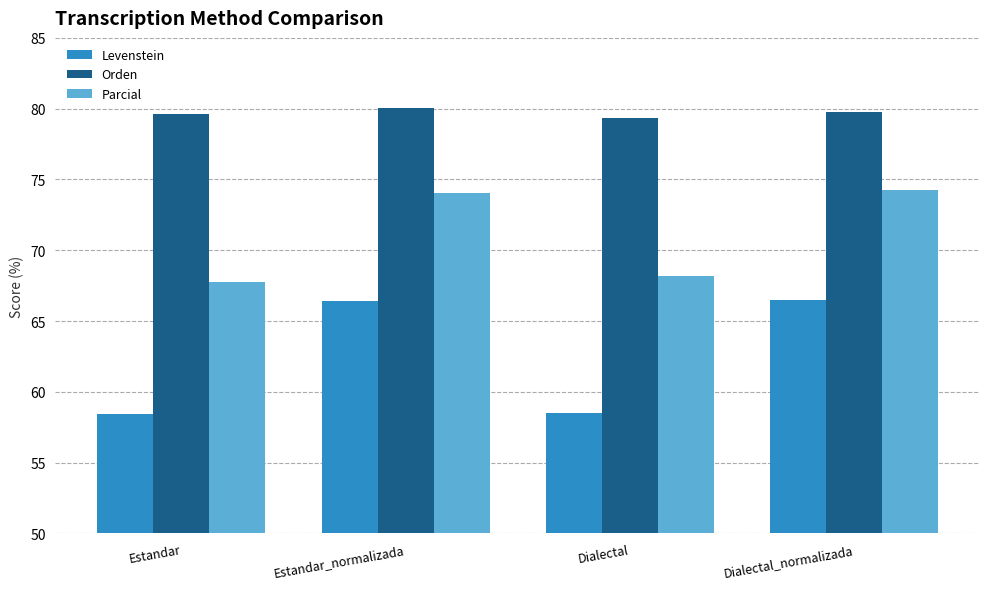

What is the spread (max minus min) of values at Estandar_normalizada?

13.7